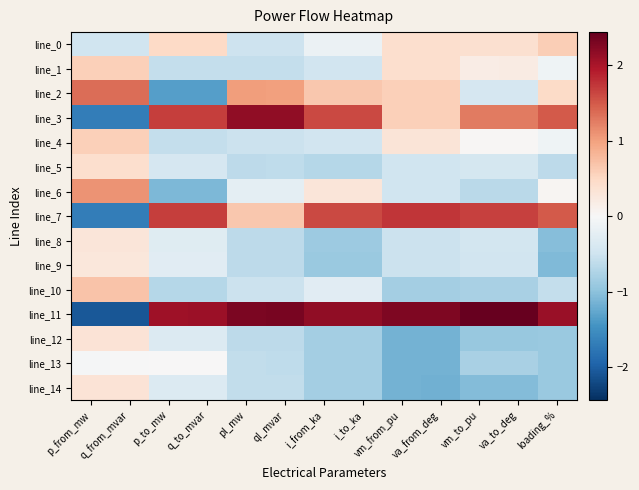

Between p_to_mw and i_from_ka, which series saw the biggest shift?

line_2